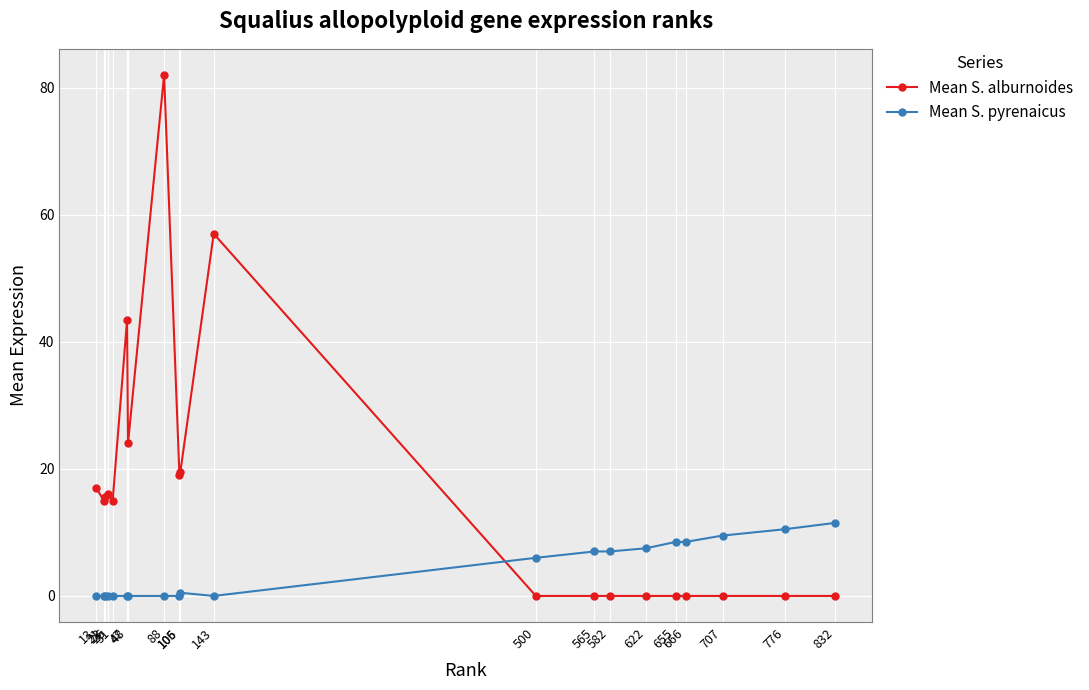

After their last crossing, which series has the higher values: Mean S. pyrenaicus or Mean S. alburnoides?

Mean S. pyrenaicus